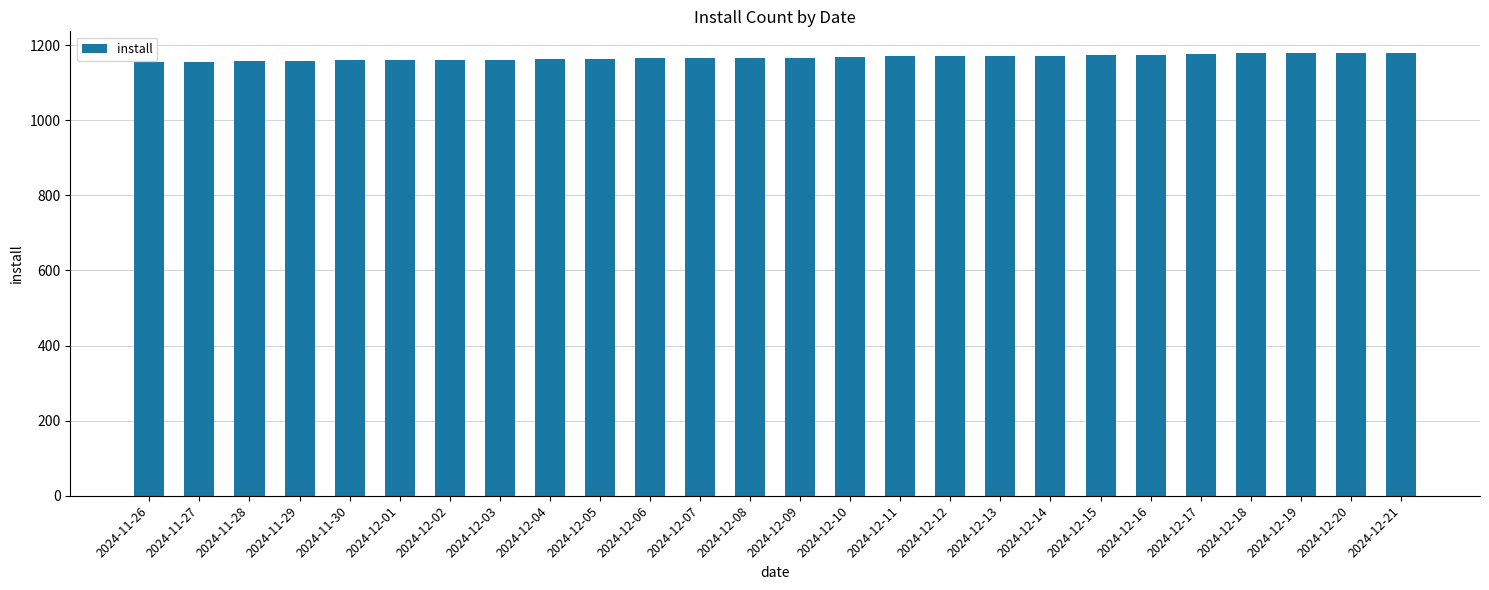

What is the ratio of the value at 2024-11-29 to the value at 2024-12-04?

1.0